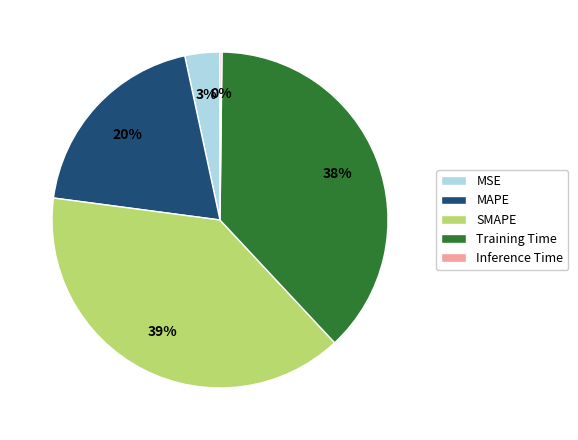

Which category has the biggest portion of the pie?

SMAPE